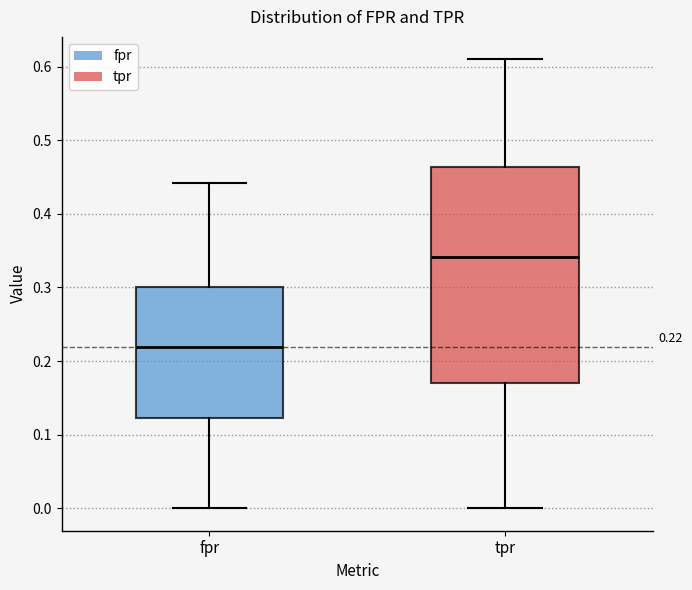

Which box's median line is the lowest?

fpr